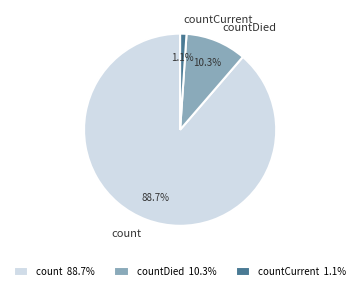

What percentage is the count slice, to the nearest percent?

89%